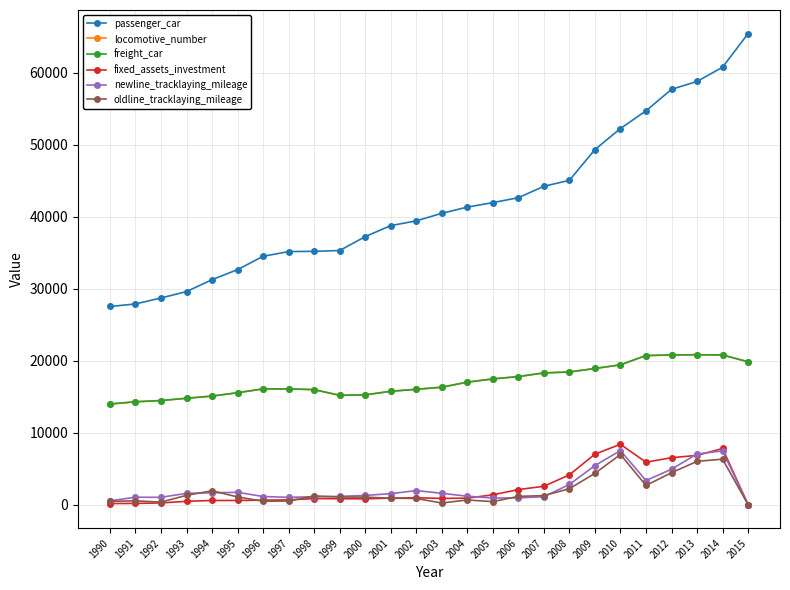

What is the average value of the newline_tracklaying_mileage series?

2340.7